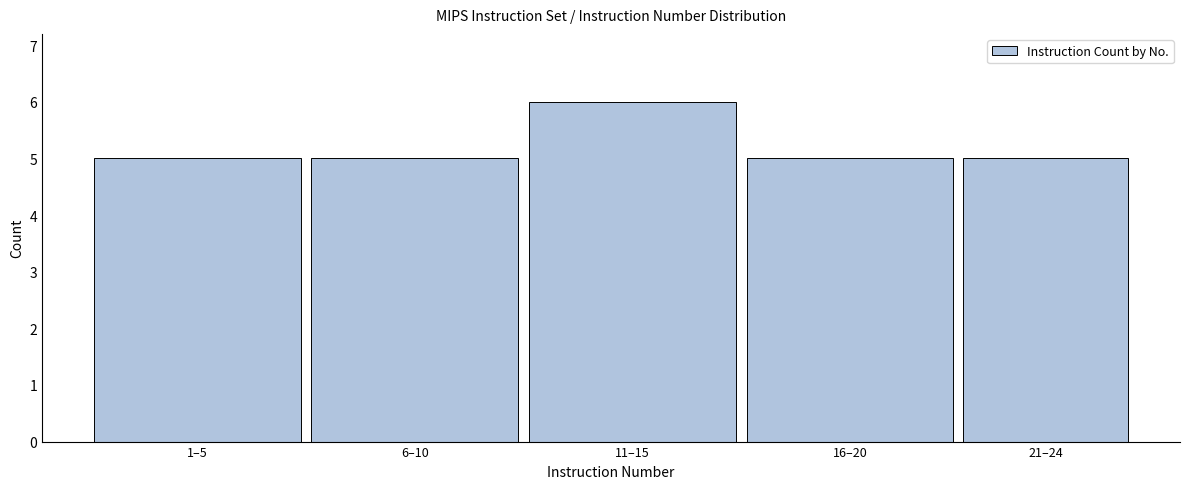

Reading left to right, transcribe all the data shown in this chart.

5	5	6	5	5